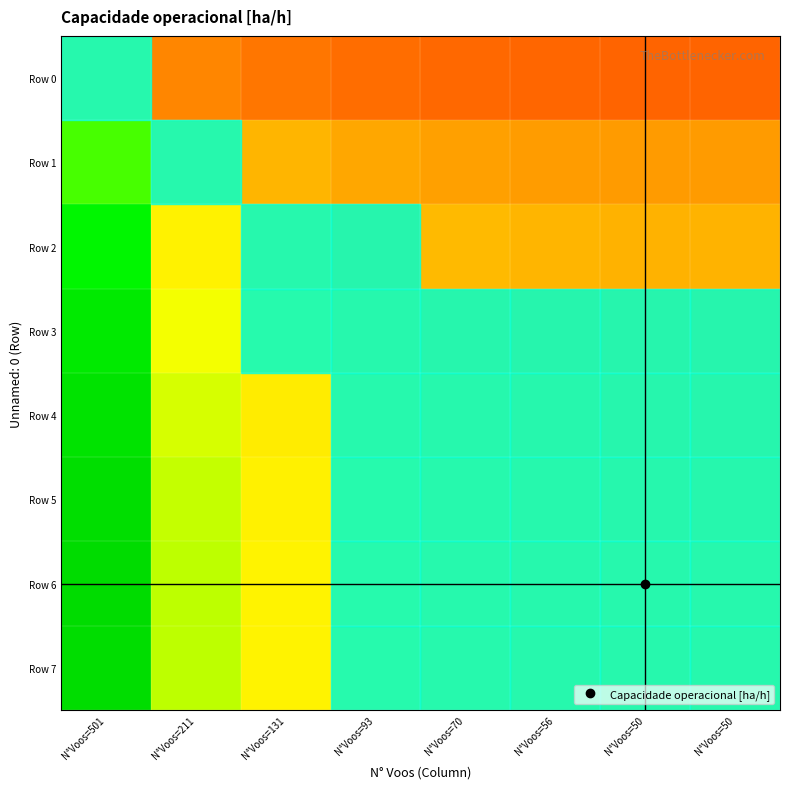

Reading left to right, list all the values displayed in this chart.

Row 0: N°Voos=501=1.0	N°Voos=211=0.8	N°Voos=131=0.8	N°Voos=93=0.7	N°Voos=70=0.7	N°Voos=56=0.7	N°Voos=50=0.7	N°Voos=50=0.7
Row 1: N°Voos=501=1.2	N°Voos=211=1.0	N°Voos=131=0.9	N°Voos=93=0.9	N°Voos=70=0.9	N°Voos=56=0.9	N°Voos=50=0.9	N°Voos=50=0.9
Row 2: N°Voos=501=1.3	N°Voos=211=1.1	N°Voos=131=1.0	N°Voos=93=1.0	N°Voos=70=0.9	N°Voos=56=0.9	N°Voos=50=0.9	N°Voos=50=0.9
Row 3: N°Voos=501=1.4	N°Voos=211=1.1	N°Voos=131=1.0	N°Voos=93=1.0	N°Voos=70=1.0	N°Voos=56=1.0	N°Voos=50=1.0	N°Voos=50=1.0
Row 4: N°Voos=501=1.4	N°Voos=211=1.1	N°Voos=131=1.1	N°Voos=93=1.0	N°Voos=70=1.0	N°Voos=56=1.0	N°Voos=50=1.0	N°Voos=50=1.0
Row 5: N°Voos=501=1.4	N°Voos=211=1.1	N°Voos=131=1.1	N°Voos=93=1.0	N°Voos=70=1.0	N°Voos=56=1.0	N°Voos=50=1.0	N°Voos=50=1.0
Row 6: N°Voos=501=1.4	N°Voos=211=1.2	N°Voos=131=1.1	N°Voos=93=1.0	N°Voos=70=1.0	N°Voos=56=1.0	N°Voos=50=1.0	N°Voos=50=1.0
Row 7: N°Voos=501=1.4	N°Voos=211=1.2	N°Voos=131=1.1	N°Voos=93=1.0	N°Voos=70=1.0	N°Voos=56=1.0	N°Voos=50=1.0	N°Voos=50=1.0